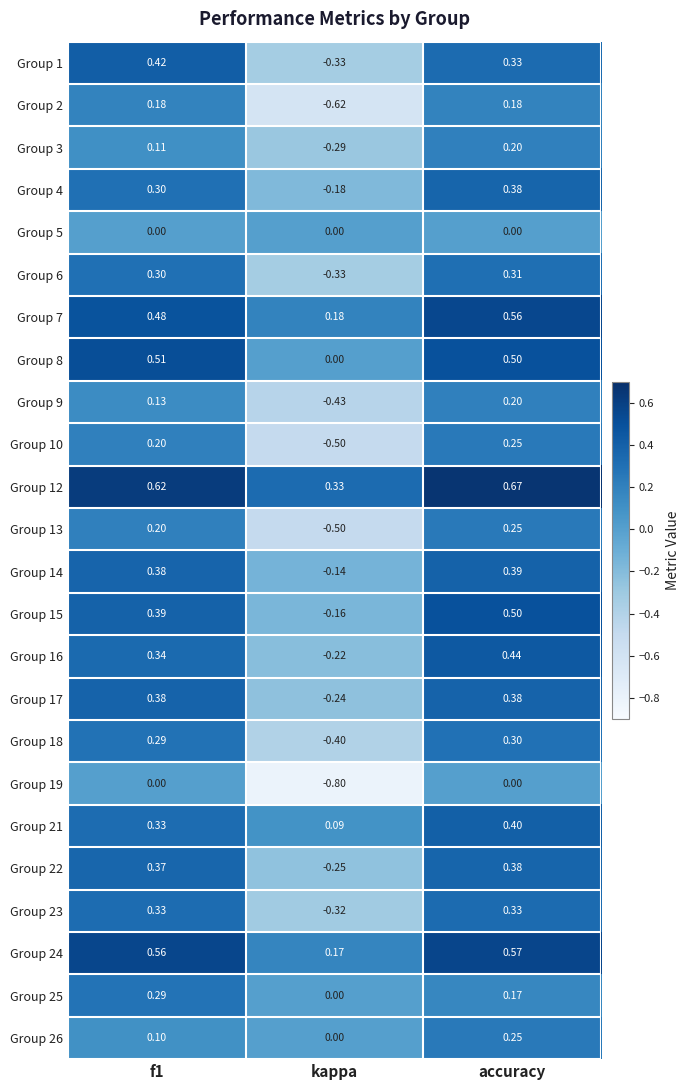

Which category has the lowest value across all series?

kappa